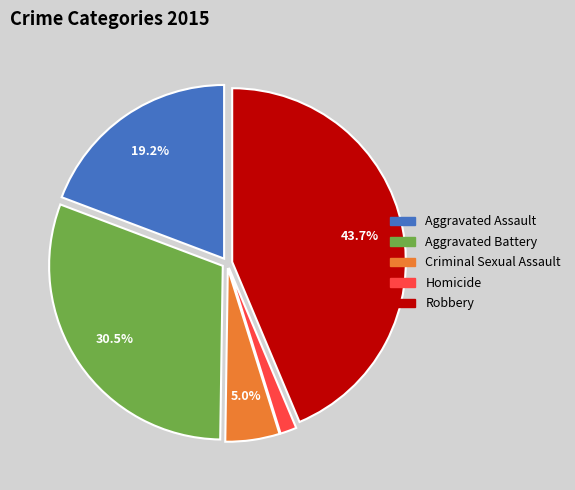

Is the sum of Homicide and Robbery greater than half?

No